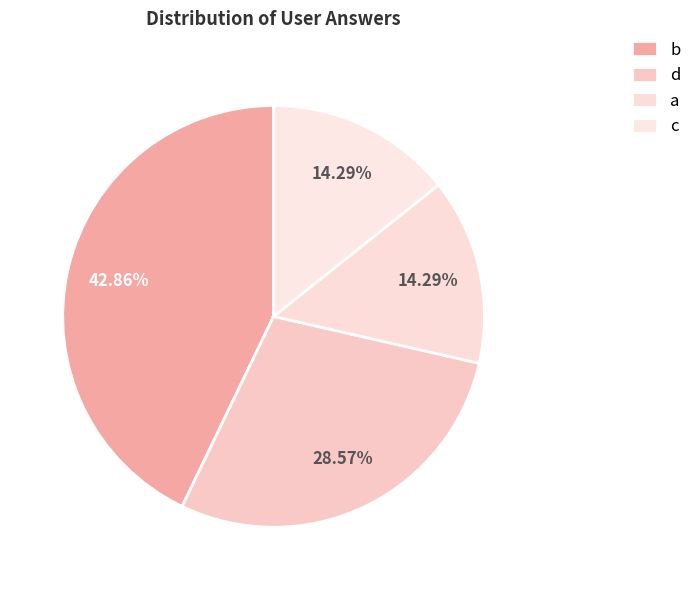

What is the smallest slice in the pie chart?

a